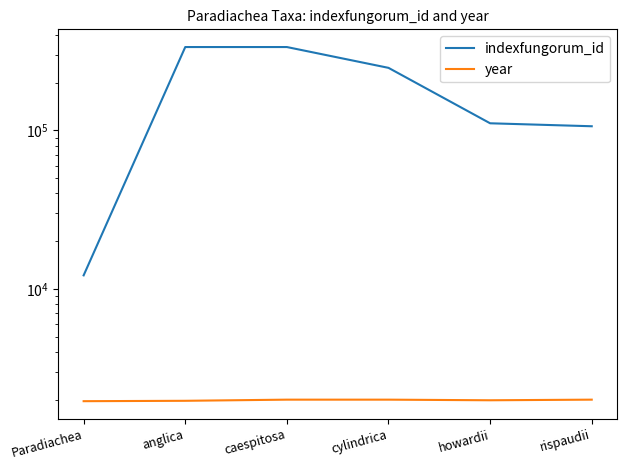

What is the value of the indexfungorum_id point at the 5th from the left?

110852